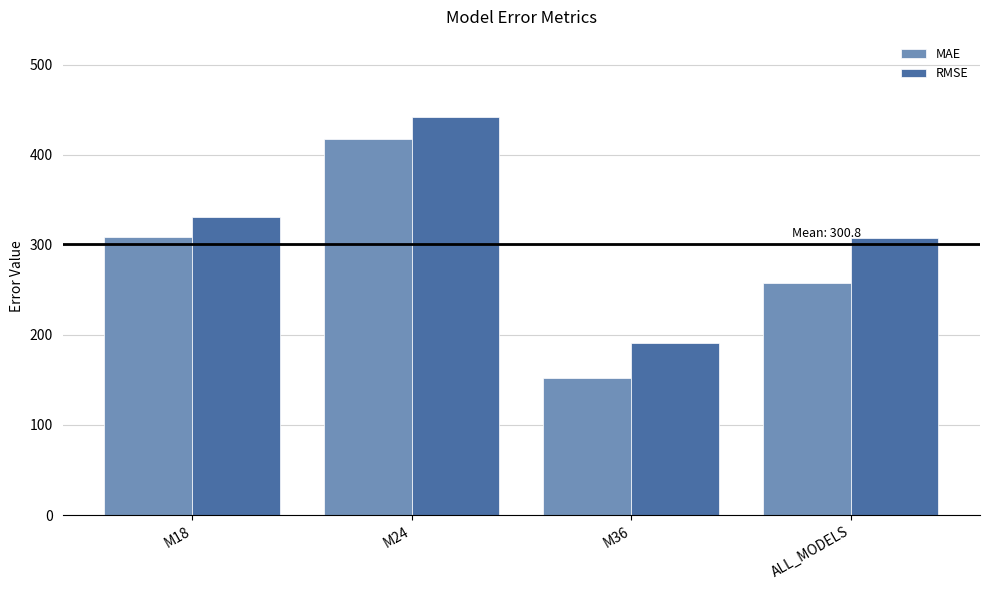

What is the total value across all series at M24?

859.6